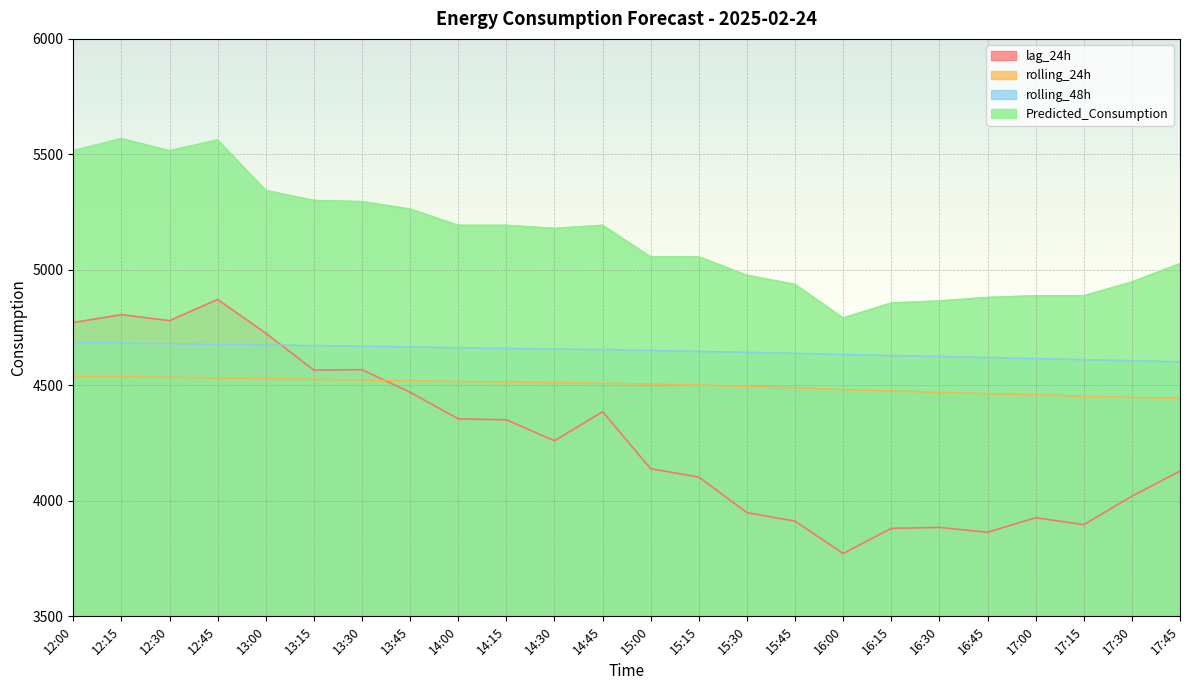

The value of rolling_48h at 17:45 is 6776.9. True or false?

False